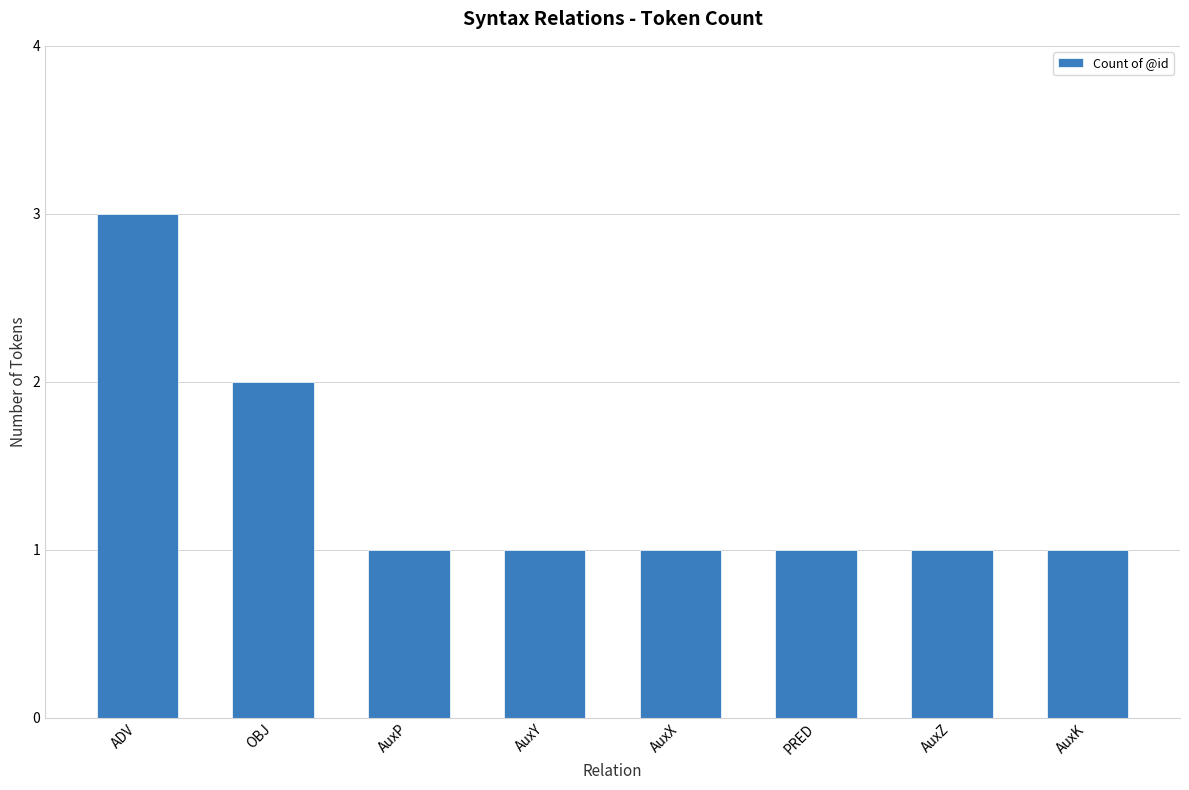

Are the bars grouped side by side (vs. stacked)?

No